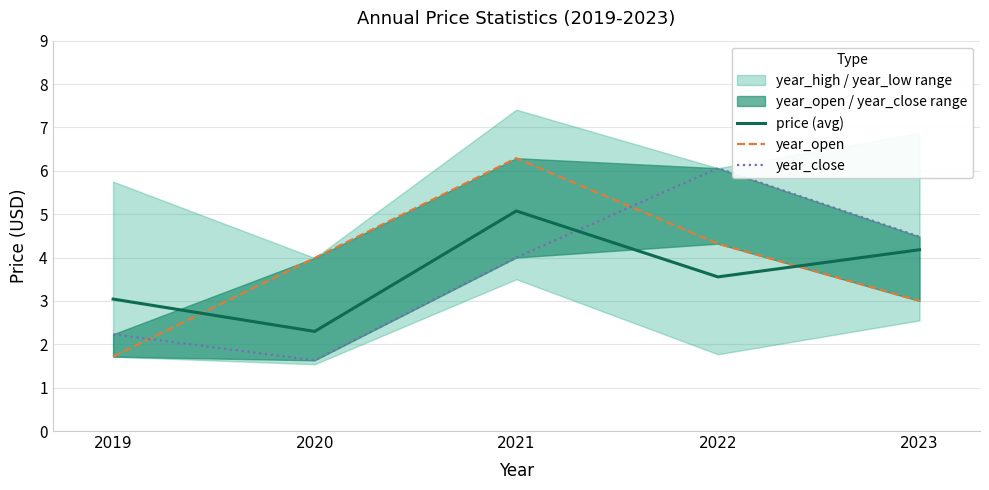

How many values in the year_open series exceed 3?

3